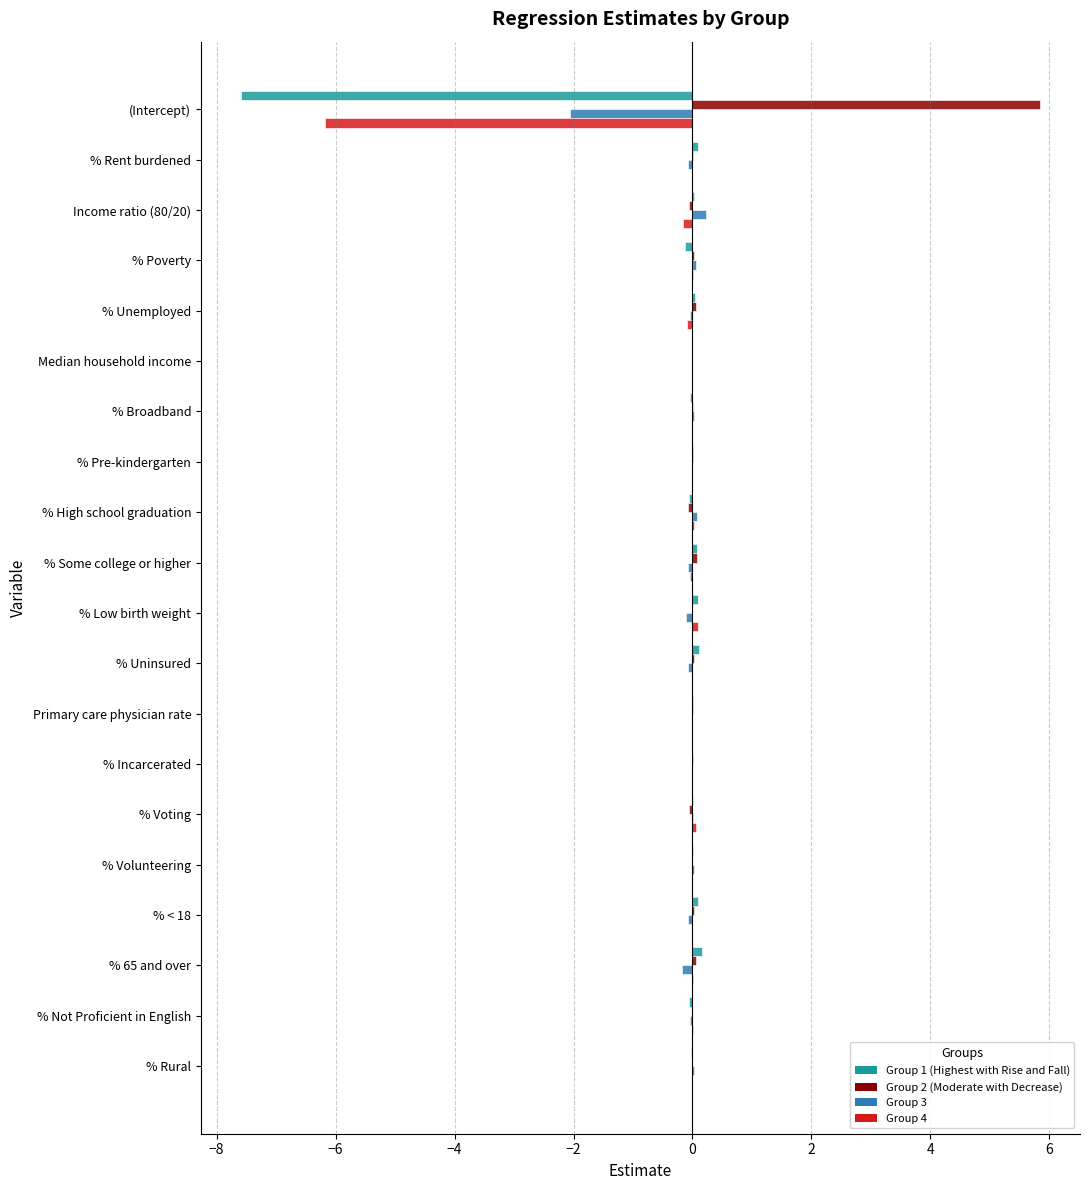

True or false: Group 4 has a value of 0.0 at % < 18.

True